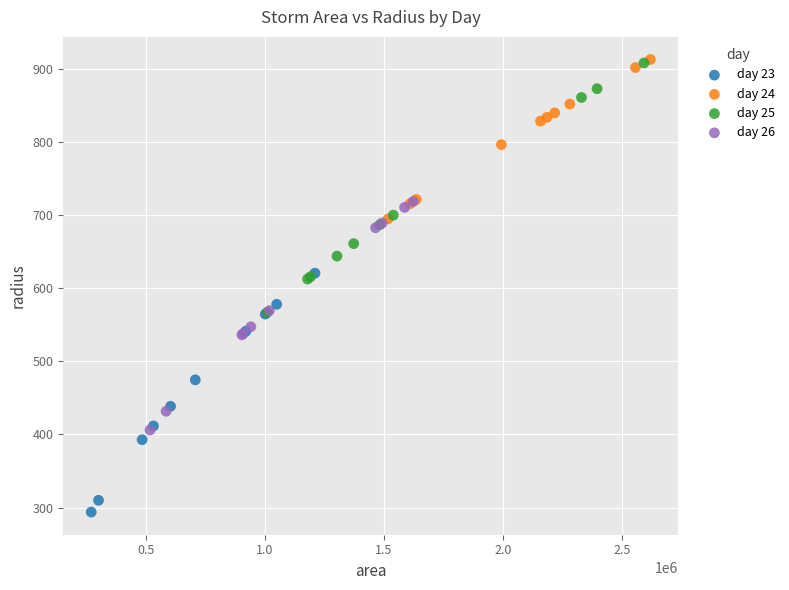

Which series reaches the minimum Y coordinate?

day 23